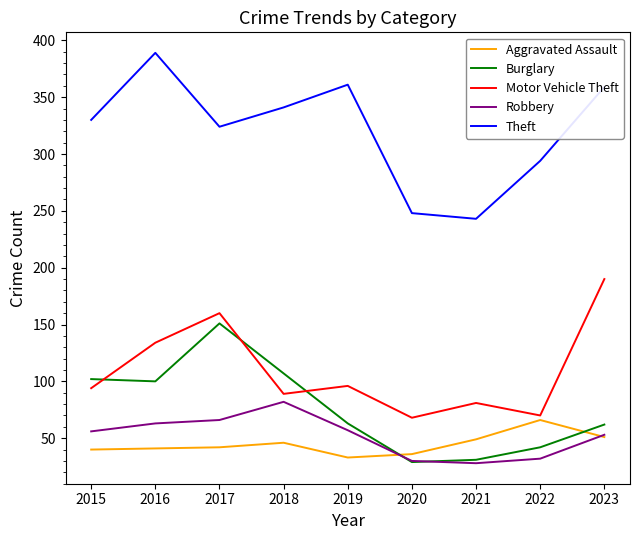

Between 2018 and 2019, which series saw the biggest shift?

Burglary